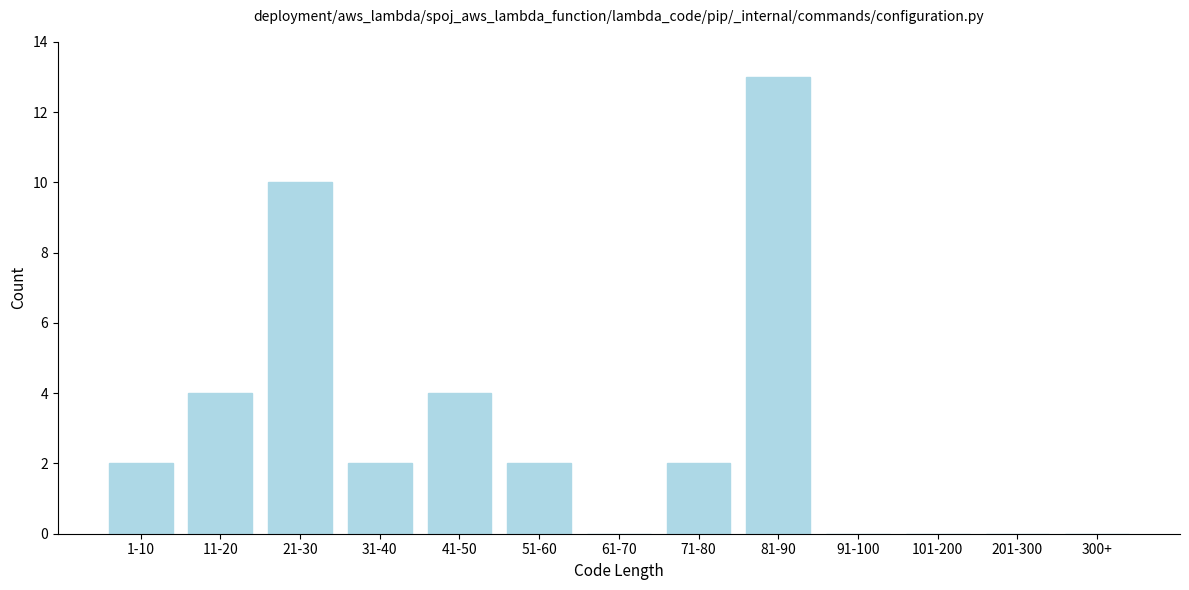

Reading right to left, transcribe all the data shown in this chart.

300+=0	201-300=0	101-200=0	91-100=0	81-90=13	71-80=2	61-70=0	51-60=2	41-50=4	31-40=2	21-30=10	11-20=4	1-10=2